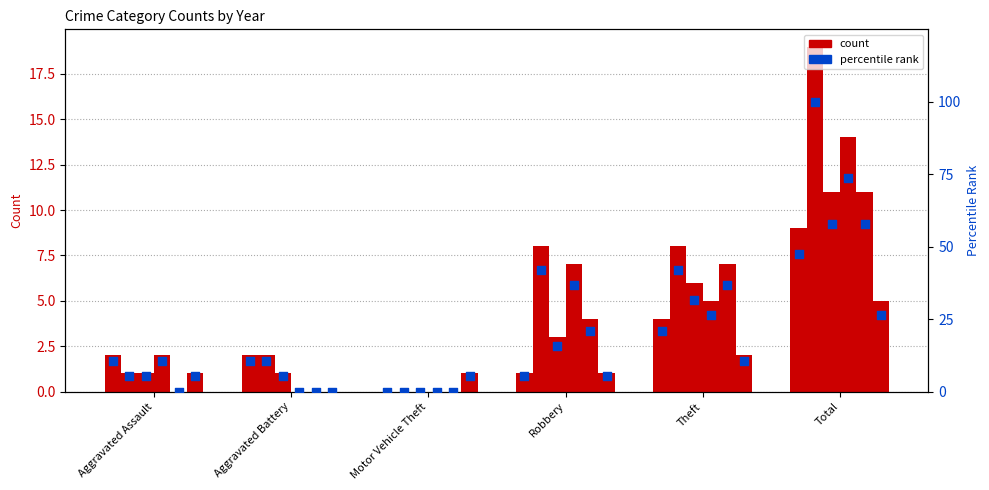

What is the total value across all series at Aggravated Battery?

5